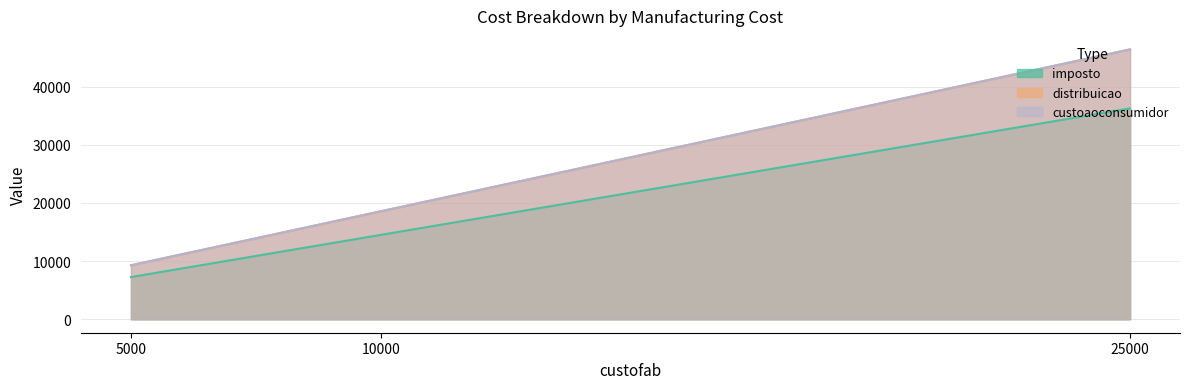

Reading left to right, transcribe all the data shown in this chart.

imposto: 25000=36250	10000=14500	5000=7250
distribuicao: 25000=46400	10000=18560	5000=9280
custoaoconsumidor: 25000=46400	10000=18560	5000=9280